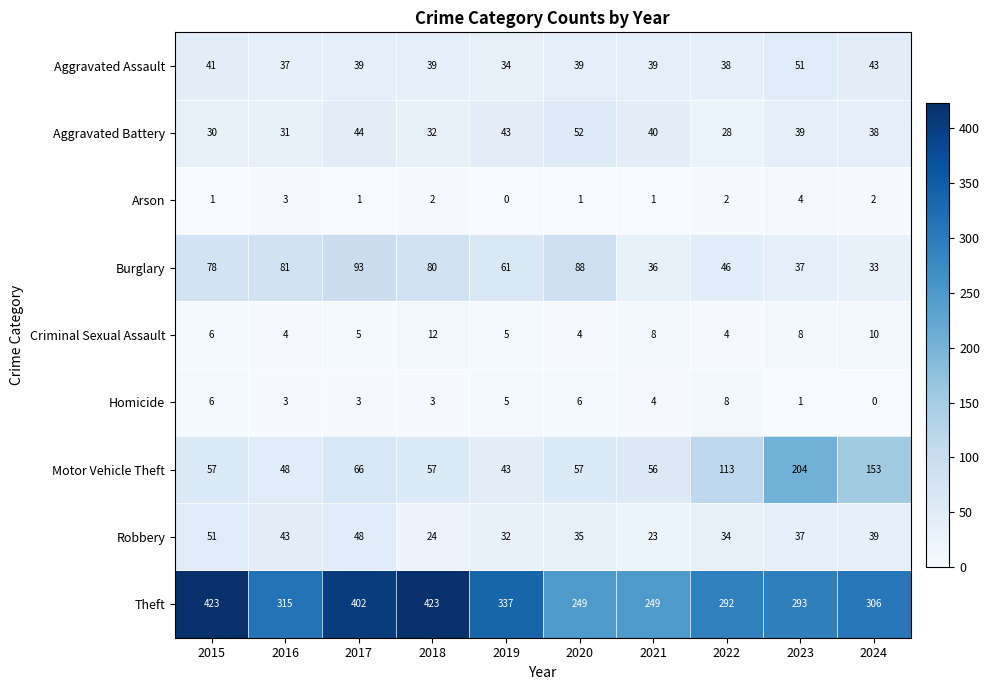

Rank the series at 2018 from highest to lowest value.

Theft, Burglary, Motor Vehicle Theft, Aggravated Assault, Aggravated Battery, Robbery, Criminal Sexual Assault, Homicide, Arson